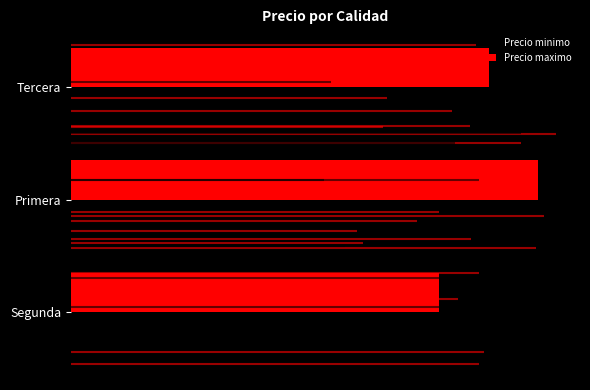

What is the minimum value for Precio minimo?

17000